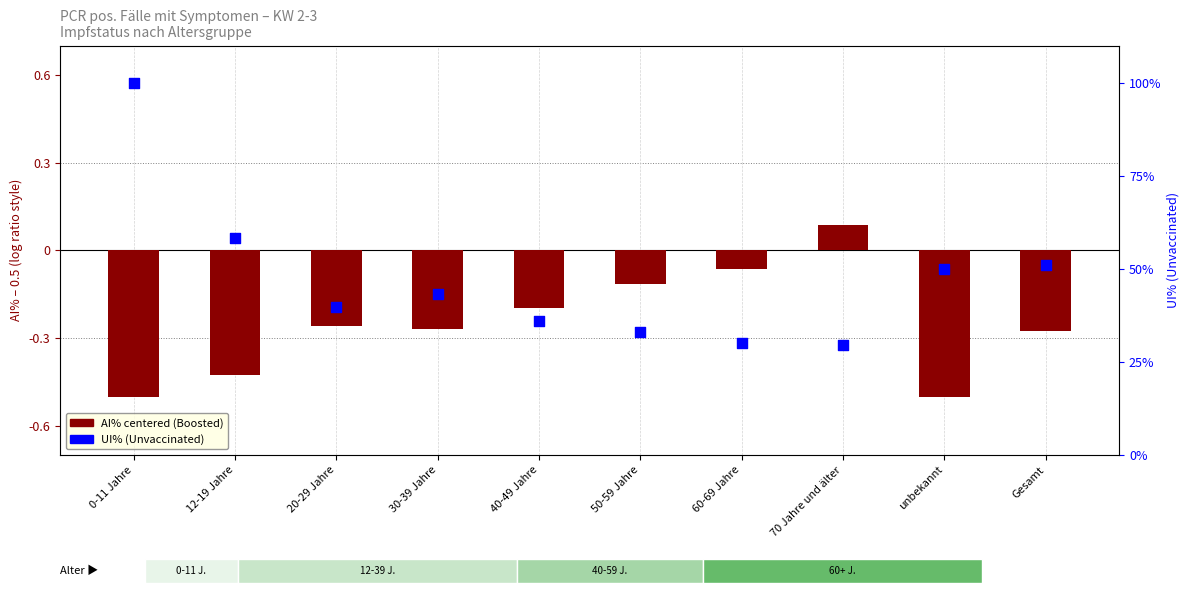

Which series contains the highest Y value?

UI% (Unvaccinated)